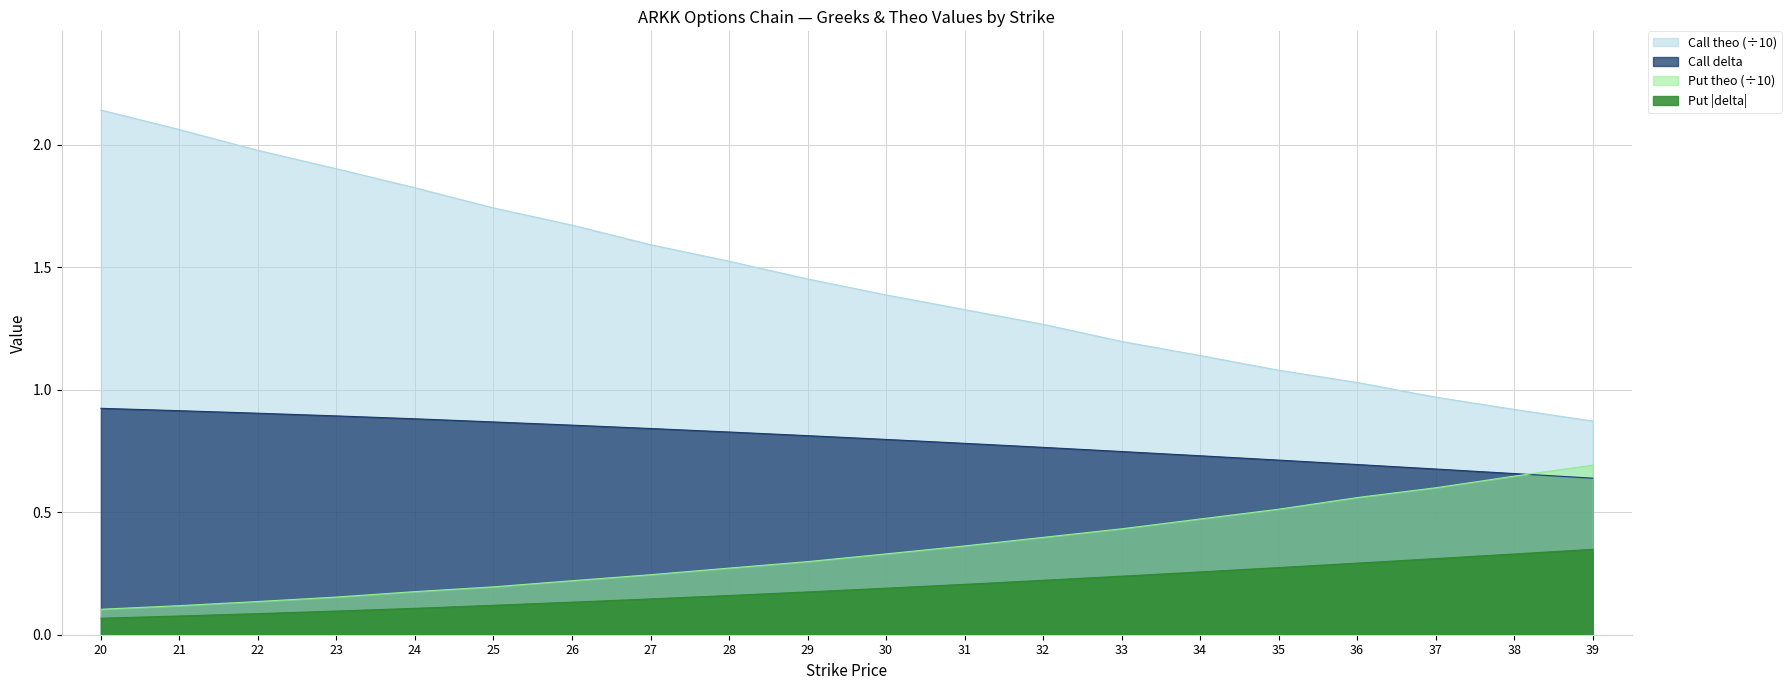

What are all the series names shown in the legend?

Call theo (÷10), Call delta, Put theo (÷10), Put |delta|